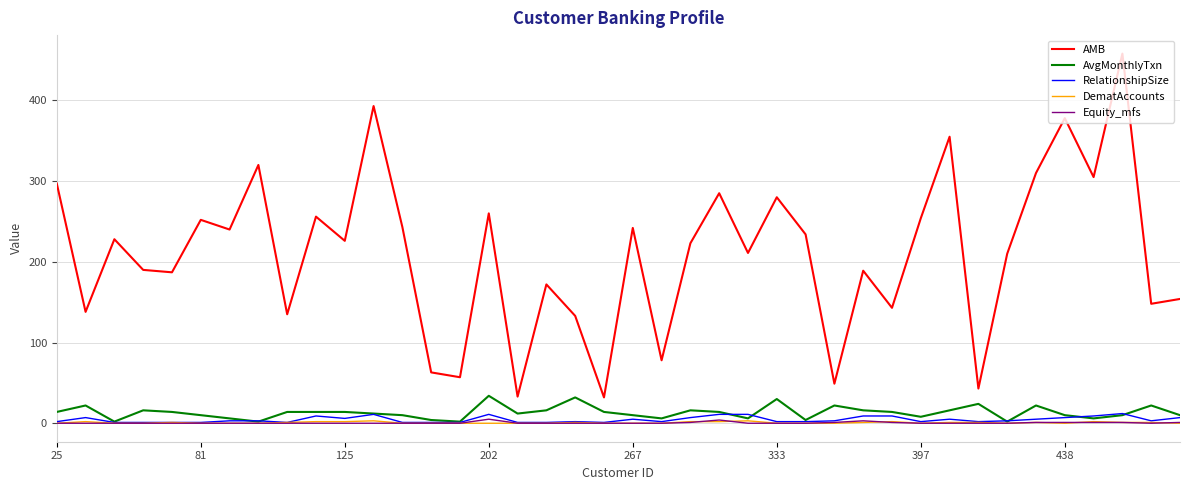

True or false: AvgMonthlyTxn and AMB intersect in this chart.

False